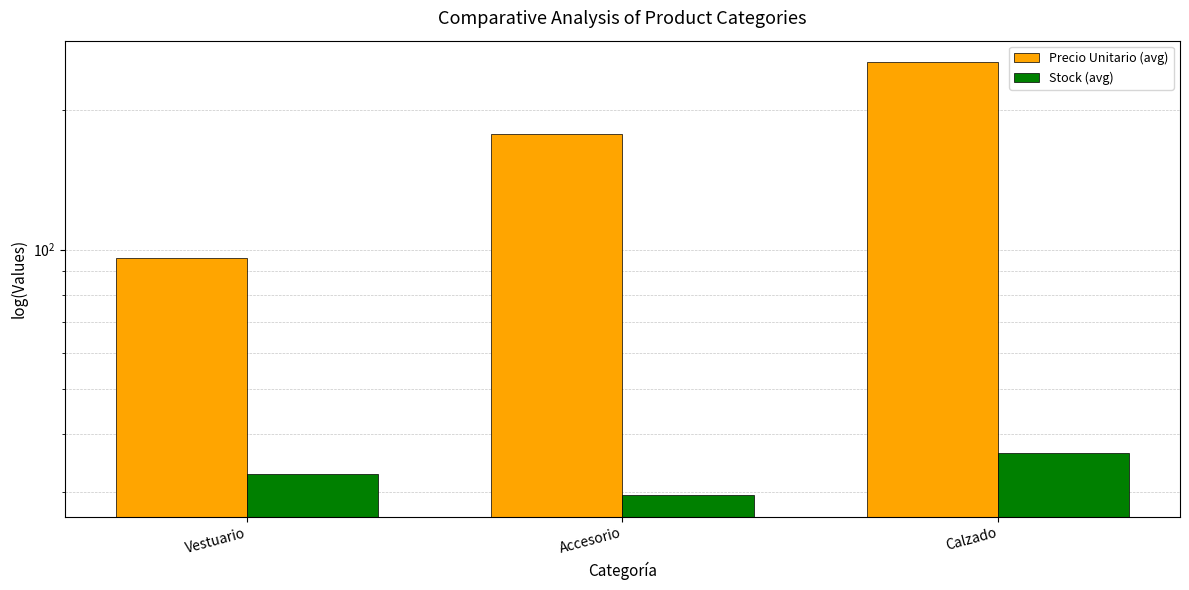

Reading left to right, list all the values displayed in this chart.

Precio Unitario (avg): 96.1	177.8	253.3
Stock (avg): 32.8	29.6	36.5